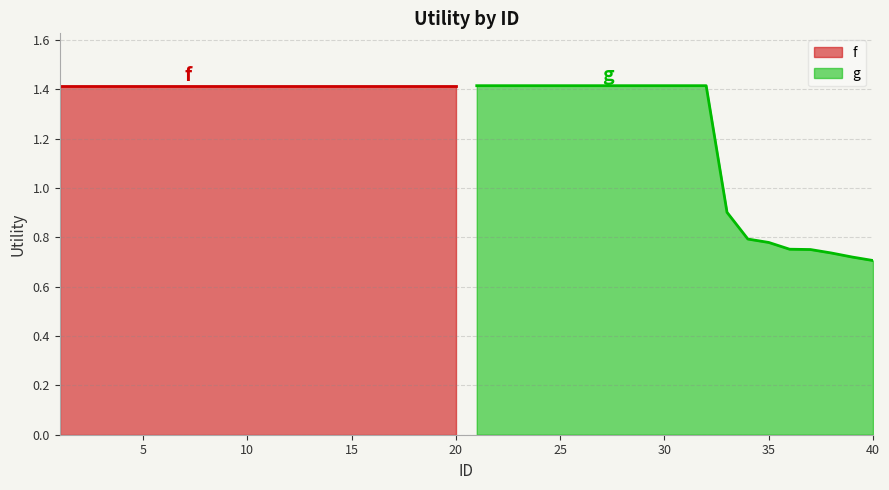

Is it true that the value at 38 is 1.1?

False